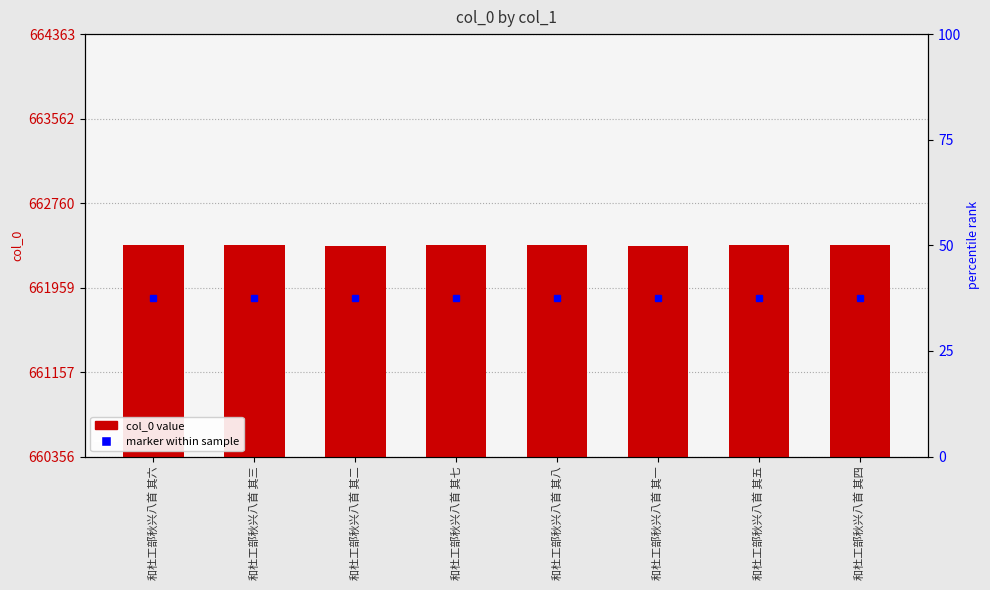

Rank the categories by value from lowest to highest.

和杜工部秋兴八首 其一, 和杜工部秋兴八首 其二, 和杜工部秋兴八首 其三, 和杜工部秋兴八首 其四, 和杜工部秋兴八首 其五, 和杜工部秋兴八首 其六, 和杜工部秋兴八首 其七, 和杜工部秋兴八首 其八